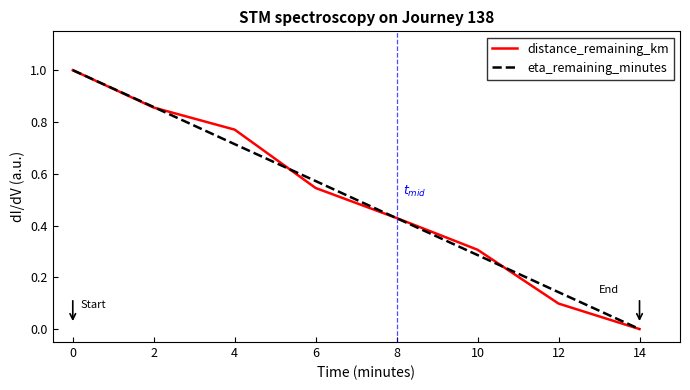

True or false: eta_remaining_minutes has more than 2 points higher than both neighbors.

False